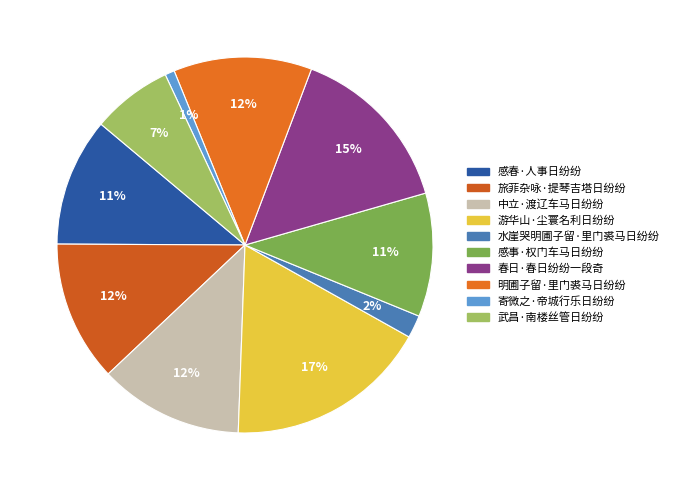

Is it true that 感事·权门车马日纷纷 is 1% of the pie?

False